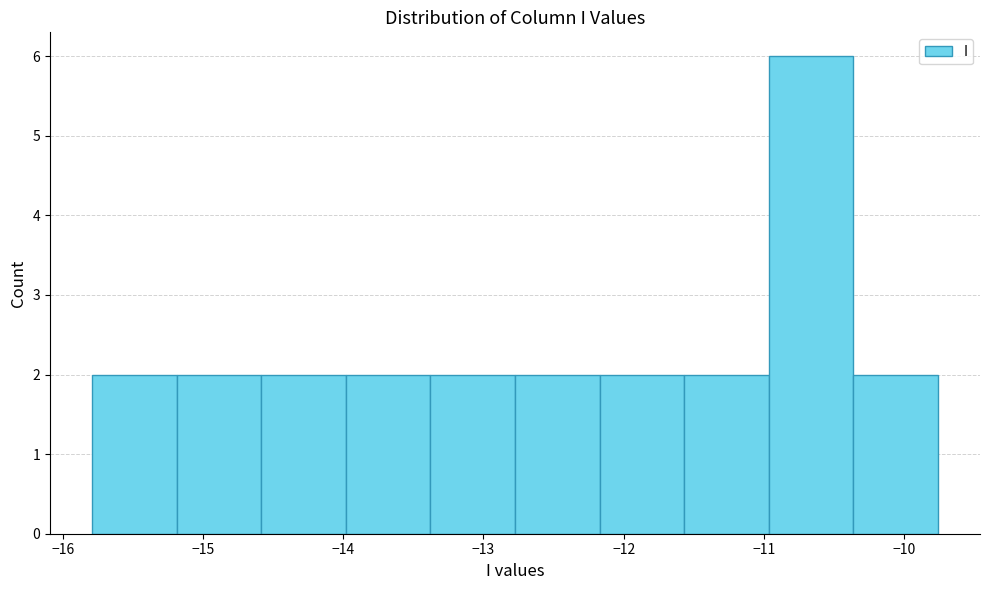

Reading left to right, list every bar in this chart as the range it spans on the x-axis followed by its height. Neither the bar edges nor the heights are printed on the chart, so give them approximately, as read against the axes.

-15.8 to -15.2: 2
-15.2 to -14.6: 2
-14.6 to -14.0: 2
-14.0 to -13.4: 2
-13.4 to -12.8: 2
-12.8 to -12.2: 2
-12.2 to -11.6: 2
-11.6 to -11.0: 2
-11.0 to -10.4: 6
-10.4 to -9.8: 2